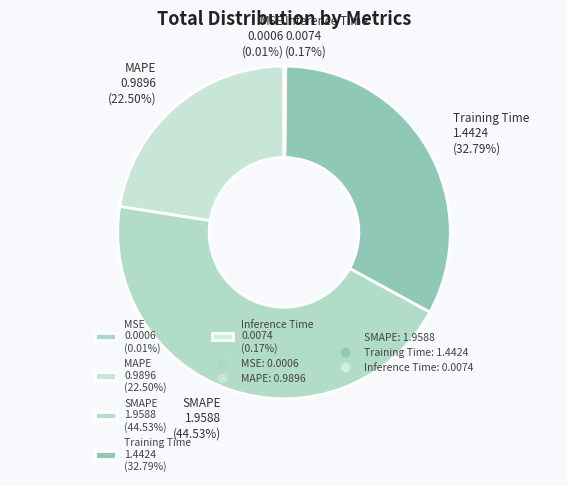

Is there a majority slice in this chart?

No